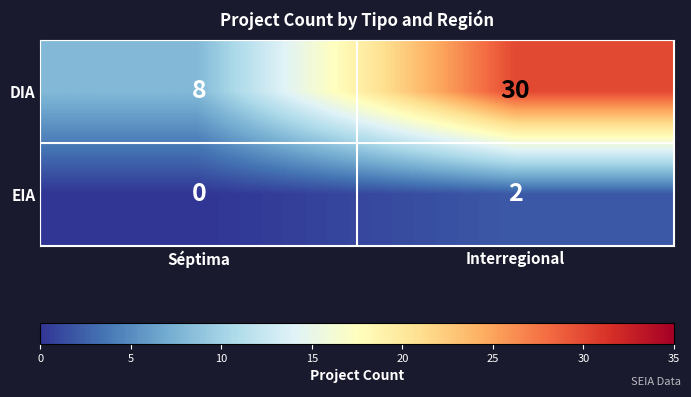

Rank the series by their maximum value, from highest to lowest.

DIA, EIA